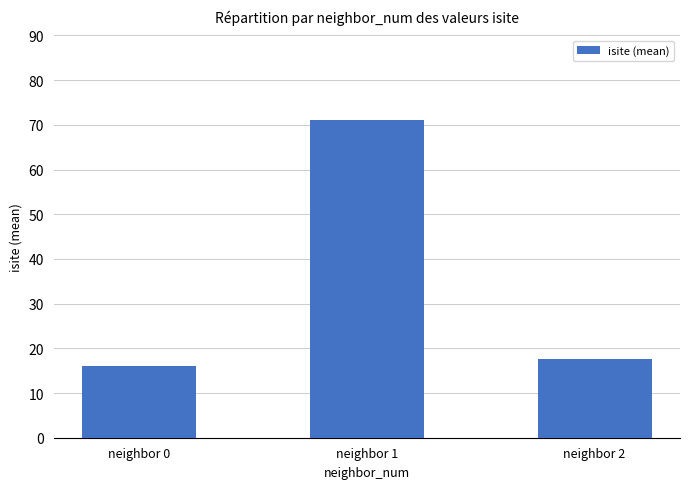

Rank the categories by value from highest to lowest.

neighbor 1, neighbor 2, neighbor 0